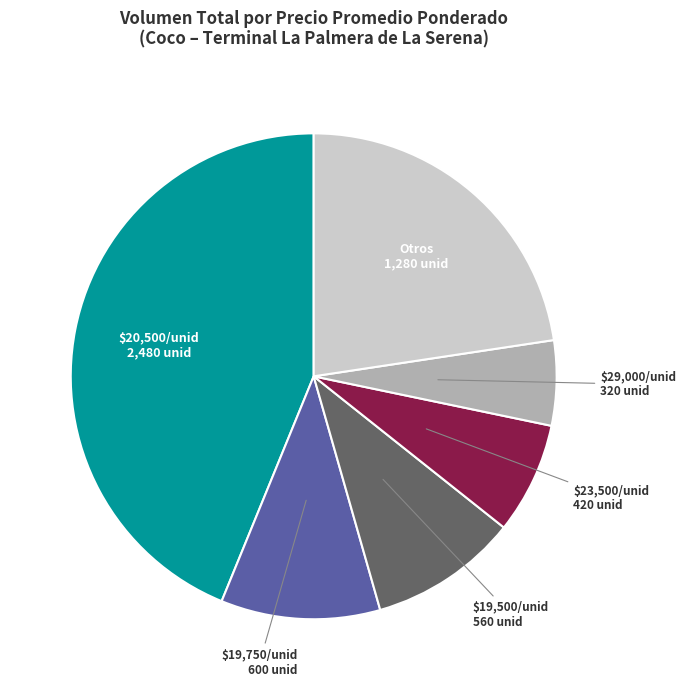

Does any single category account for the majority?

No